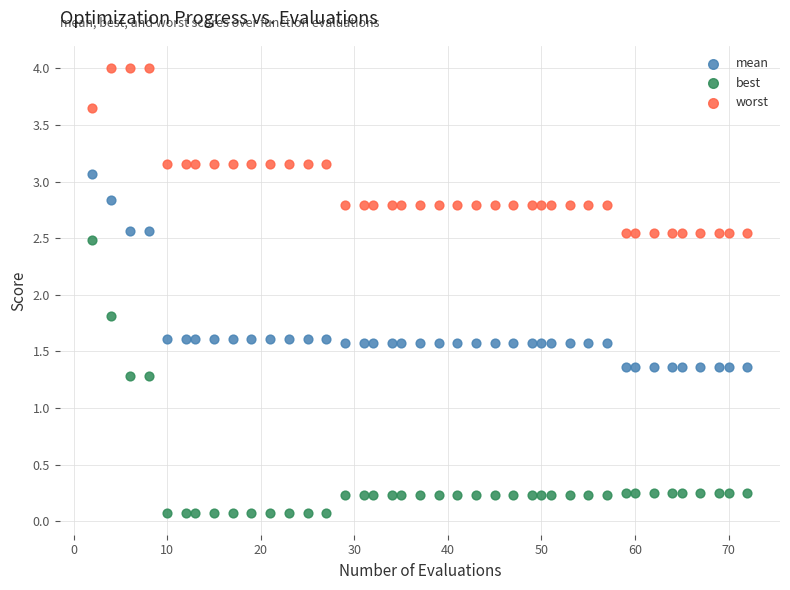

What are all the series names shown in the legend?

mean, best, worst